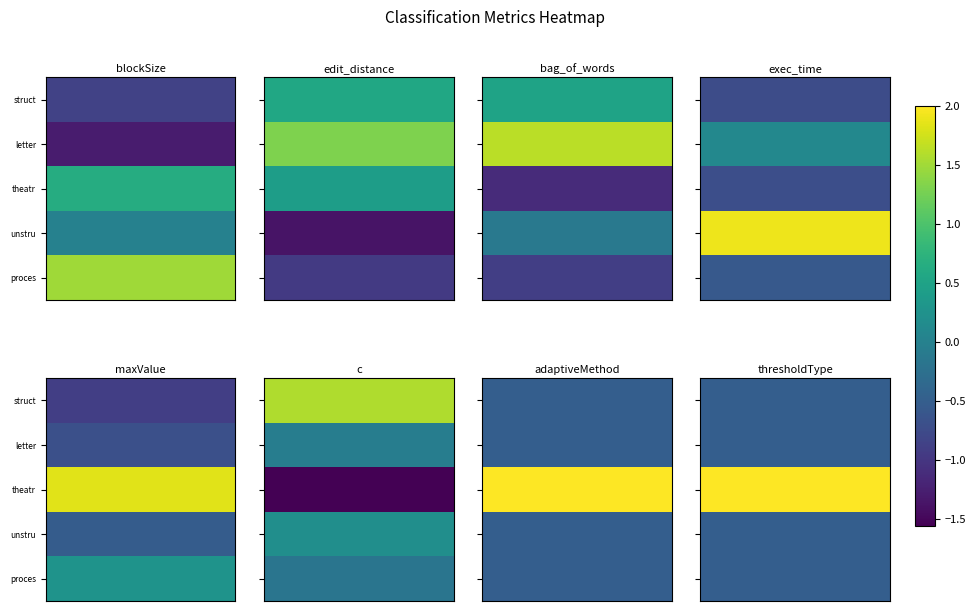

Between 4 and 0, which is larger?

4